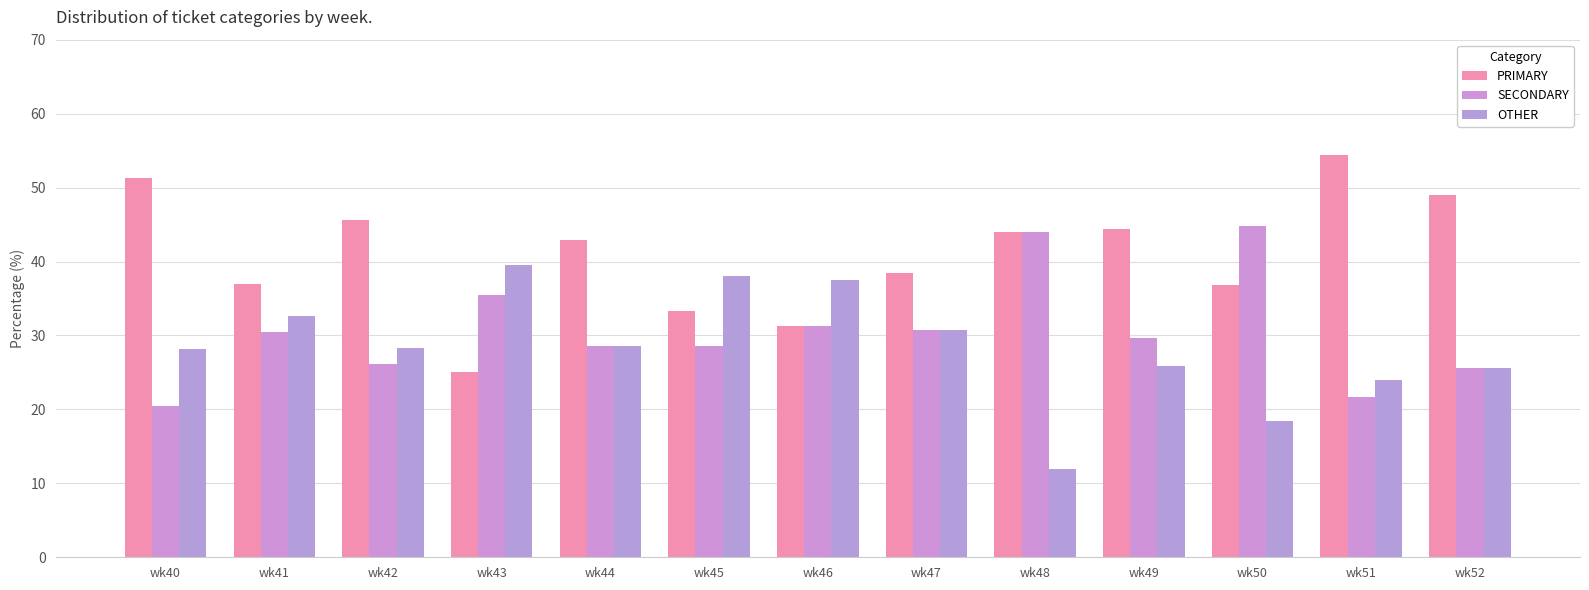

The OTHER series shows 12.5 at wk52. True or false?

False